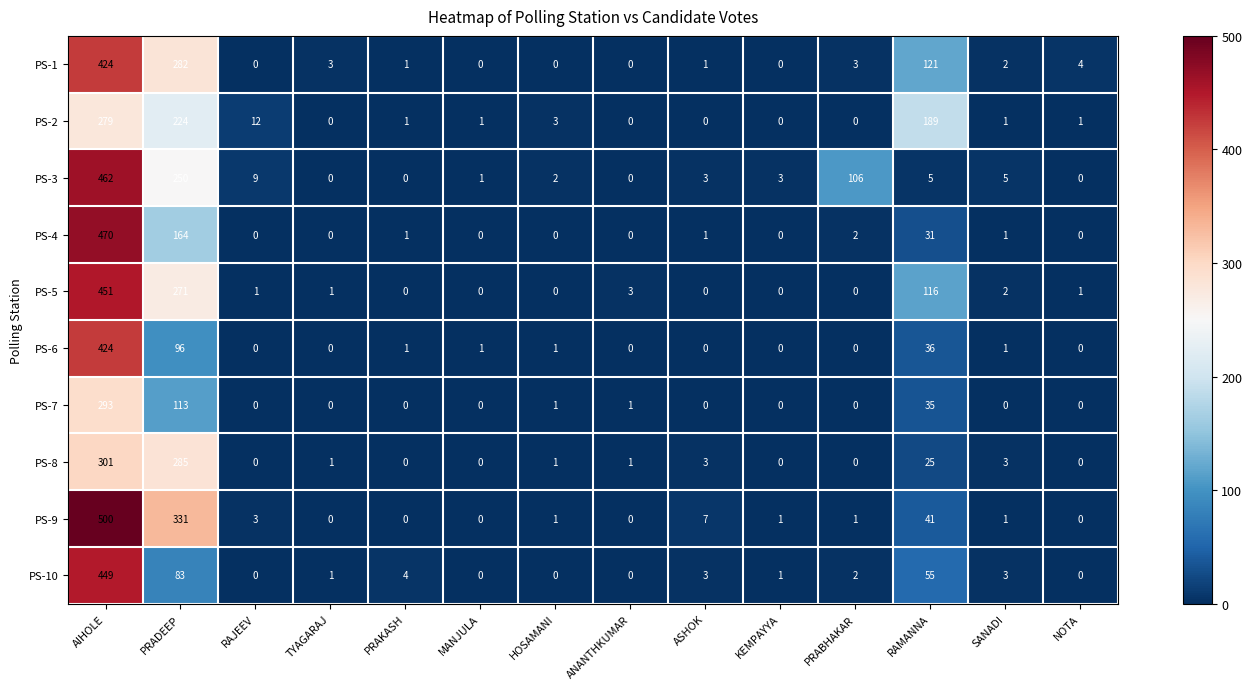

What is the greatest value displayed?

500